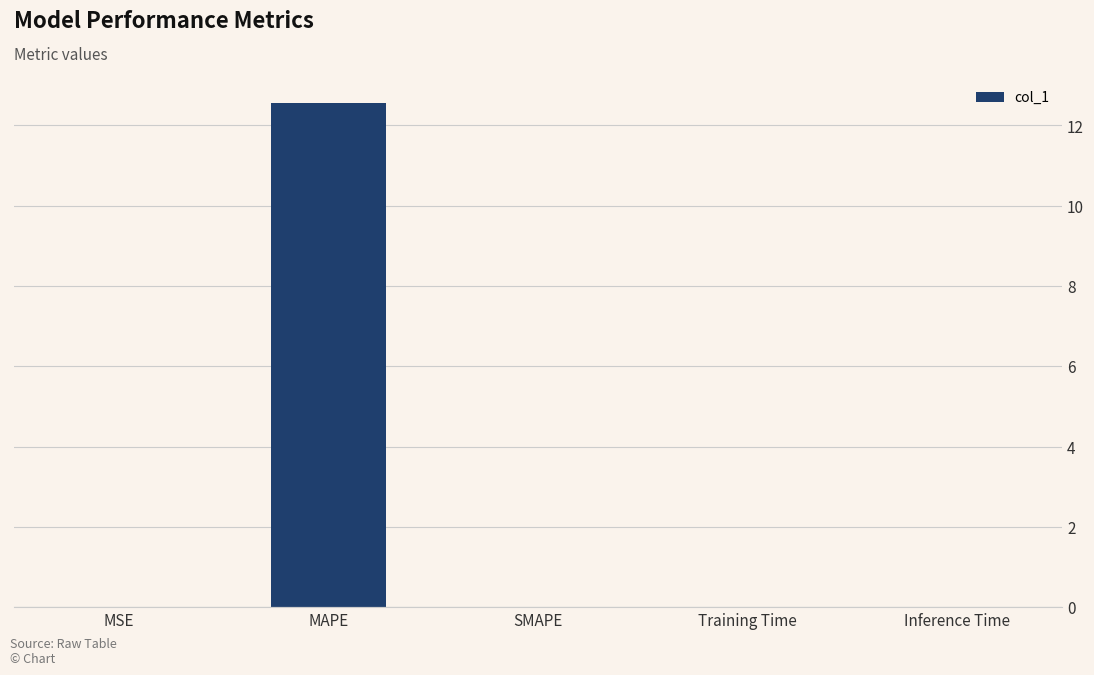

At which category does the chart reach its peak across all series?

MAPE